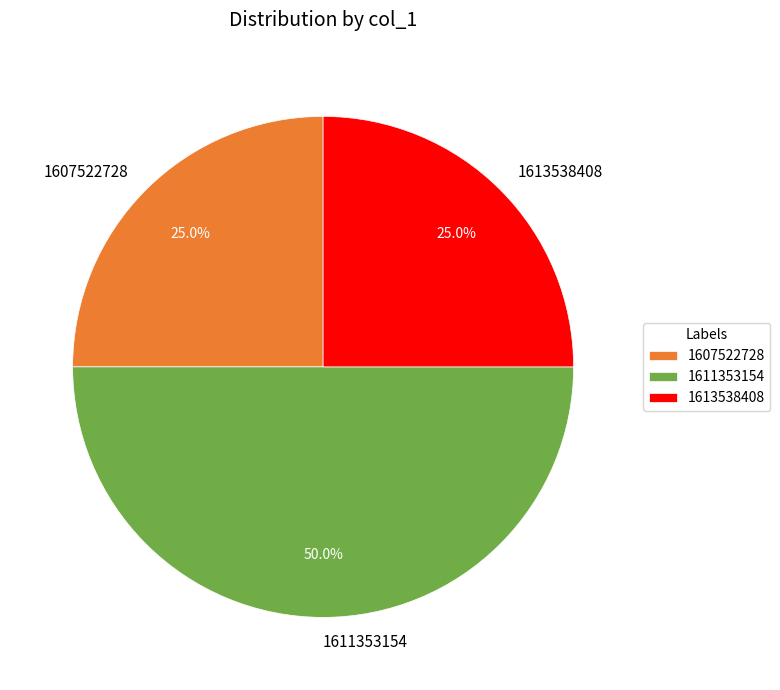

Does 1613538408 represent more than half of the total?

No